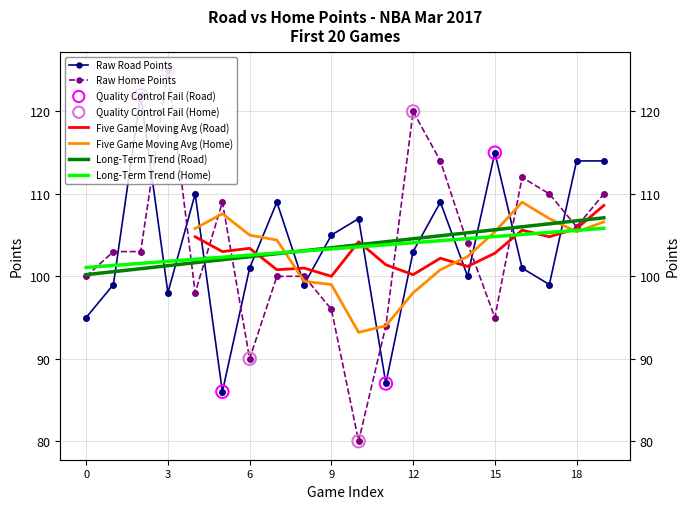

What is the total value across all series at 17?

209